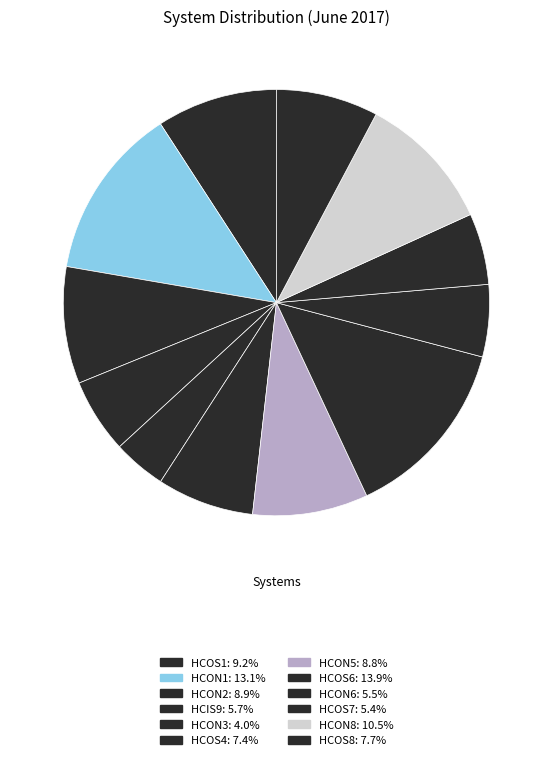

What is the smallest slice in the pie chart?

HCON3